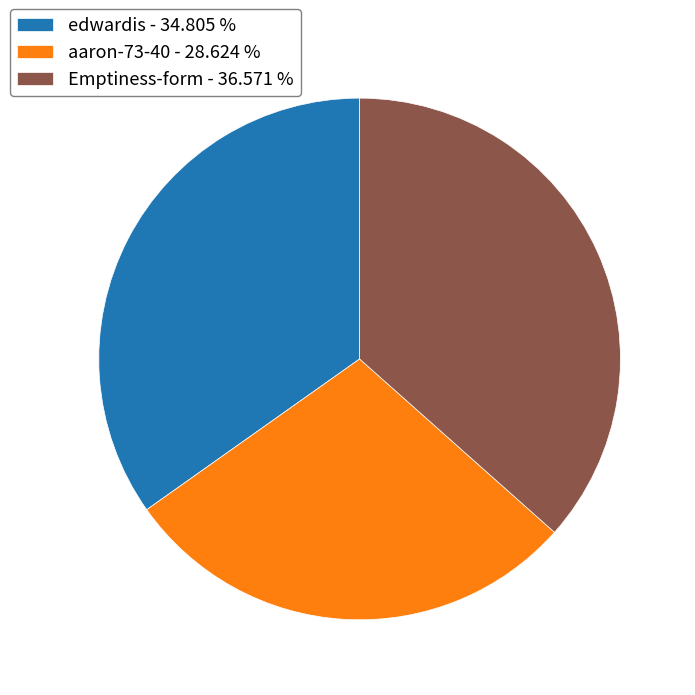

True or false: aaron-73-40 accounts for 29% of the total.

True